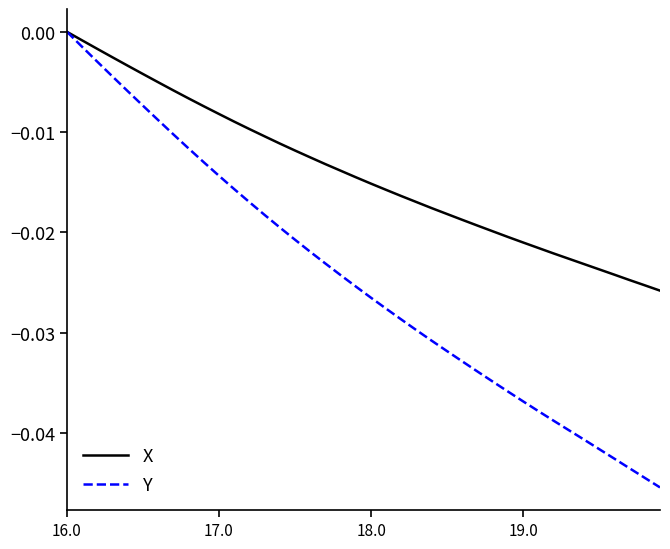

Which series has the largest total across all categories?

X